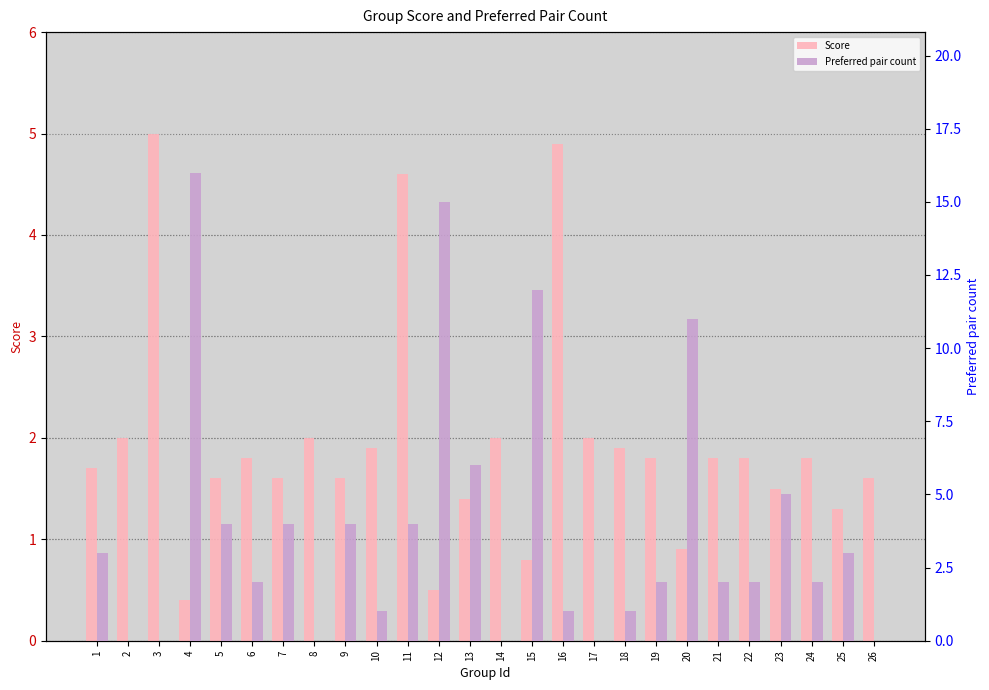

Where does the Score series first go above 1?

1